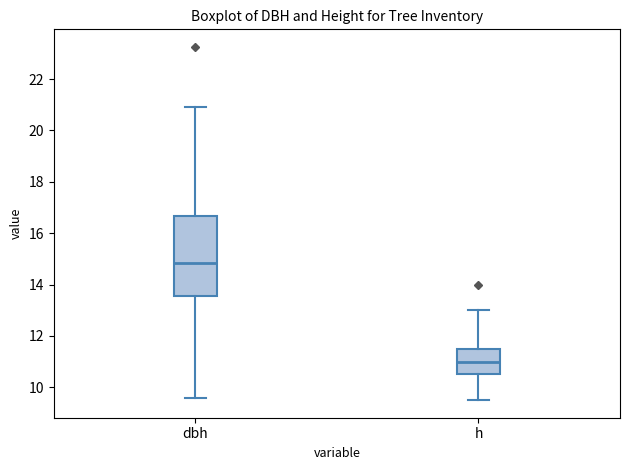

Which box is the tallest, from its lower edge to its upper edge?

dbh